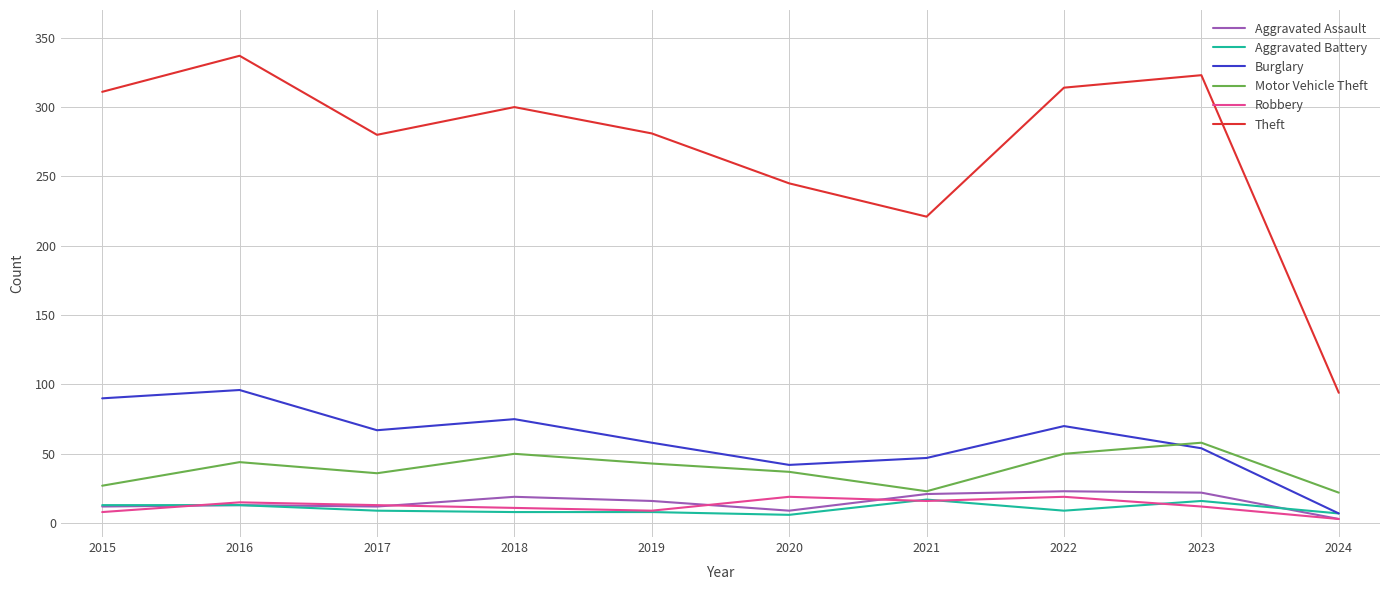

What is the highest value of the Burglary series?

96